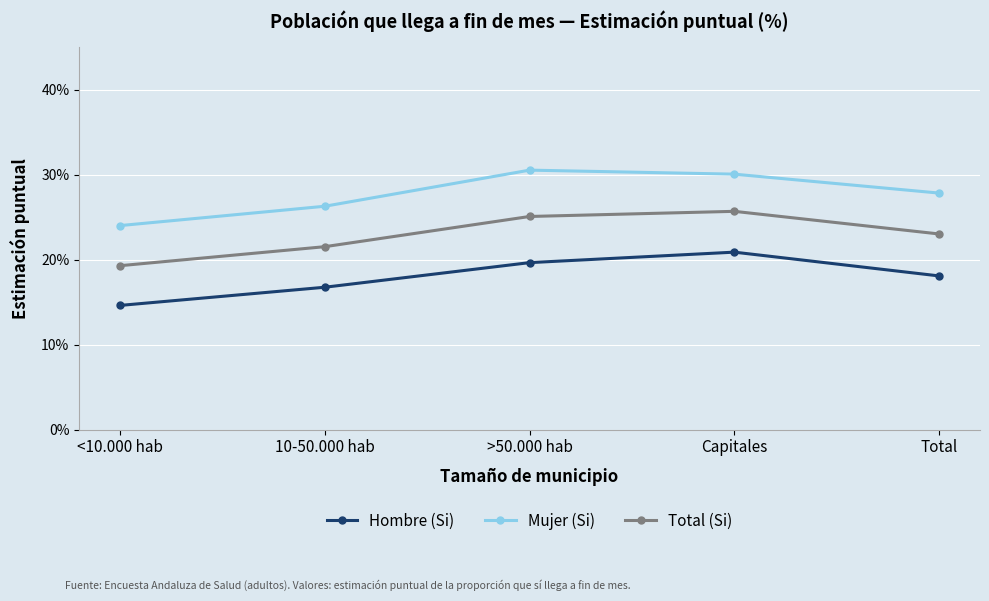

How many interior local peaks does the Mujer (Si) series have?

1